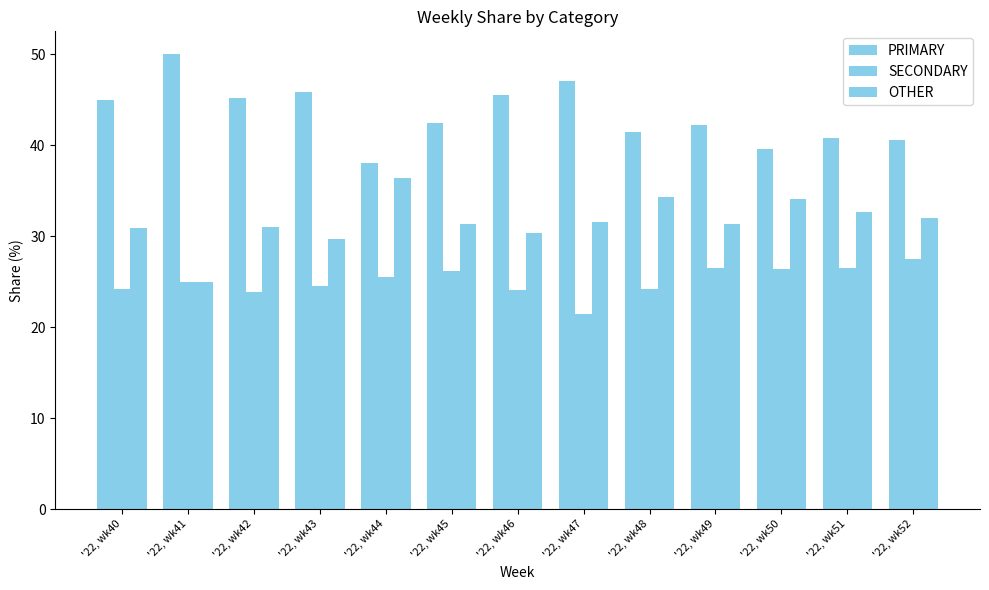

Which category has the lowest value in the SECONDARY series?

'22, wk47